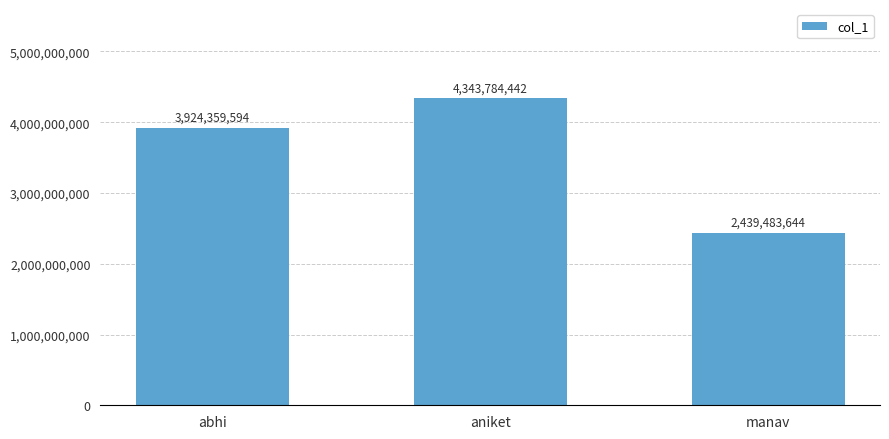

At which label is the value closest to 3391634043?

abhi